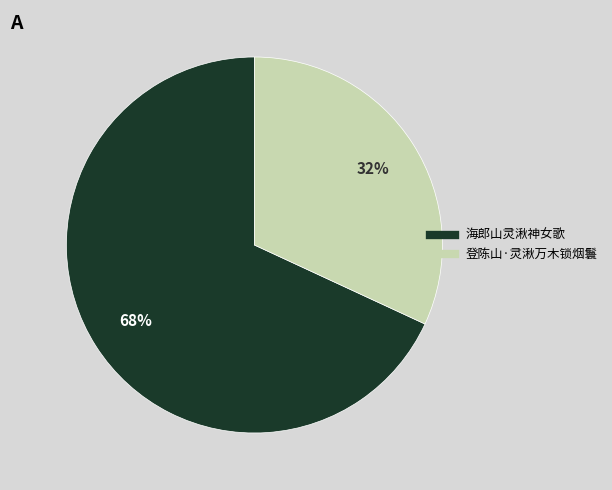

Which slice represents more than half of the pie?

海郎山灵湫神女歌